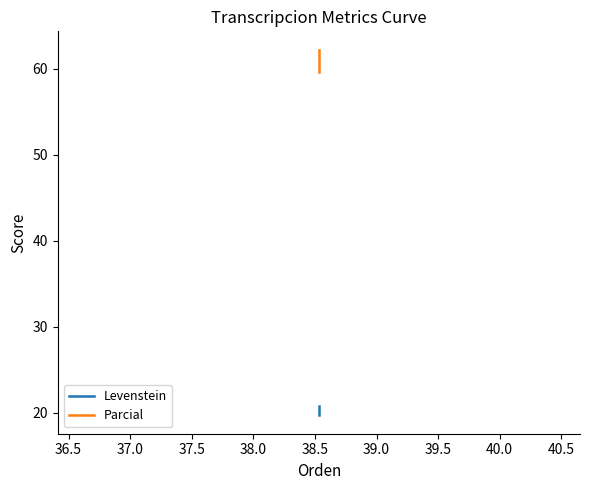

What are all the series names shown in the legend?

Levenstein, Parcial